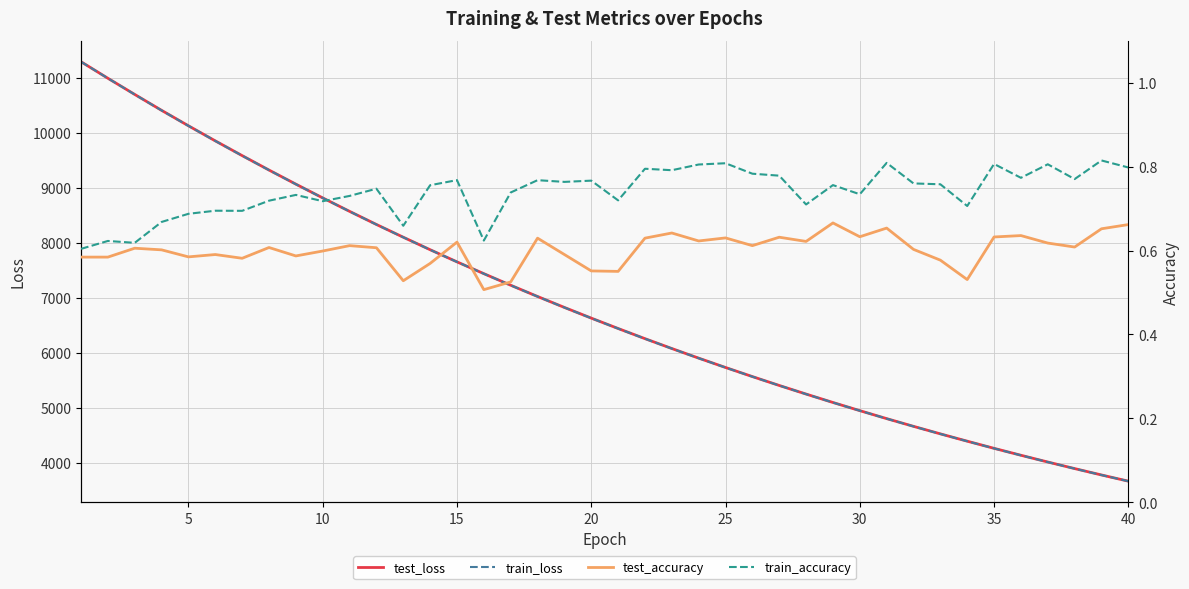

True or false: test_loss and test_accuracy intersect in this chart.

False